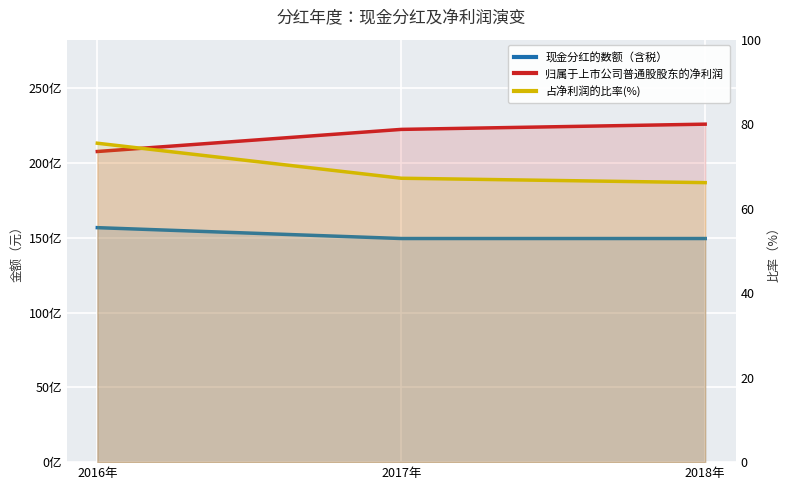

Where is 归属于上市公司普通股股东的净利润 nearest to the value 21696059508?

2017年